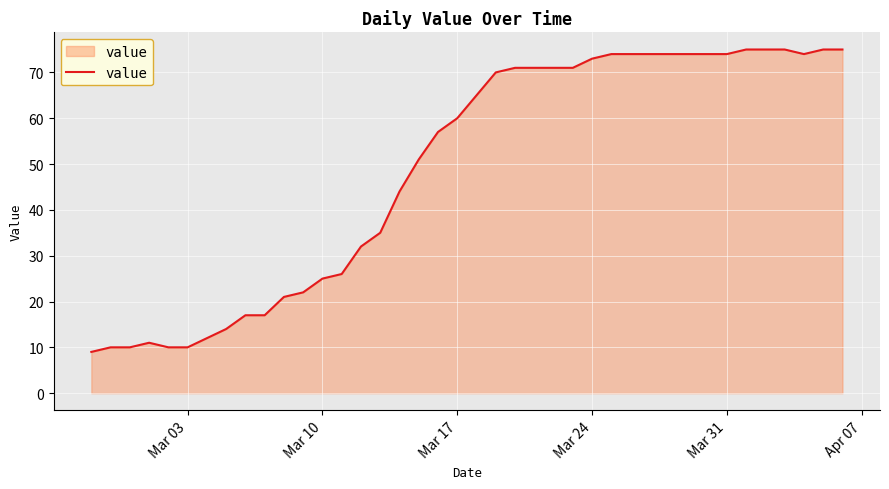

What is the minimum value shown in the chart?

9